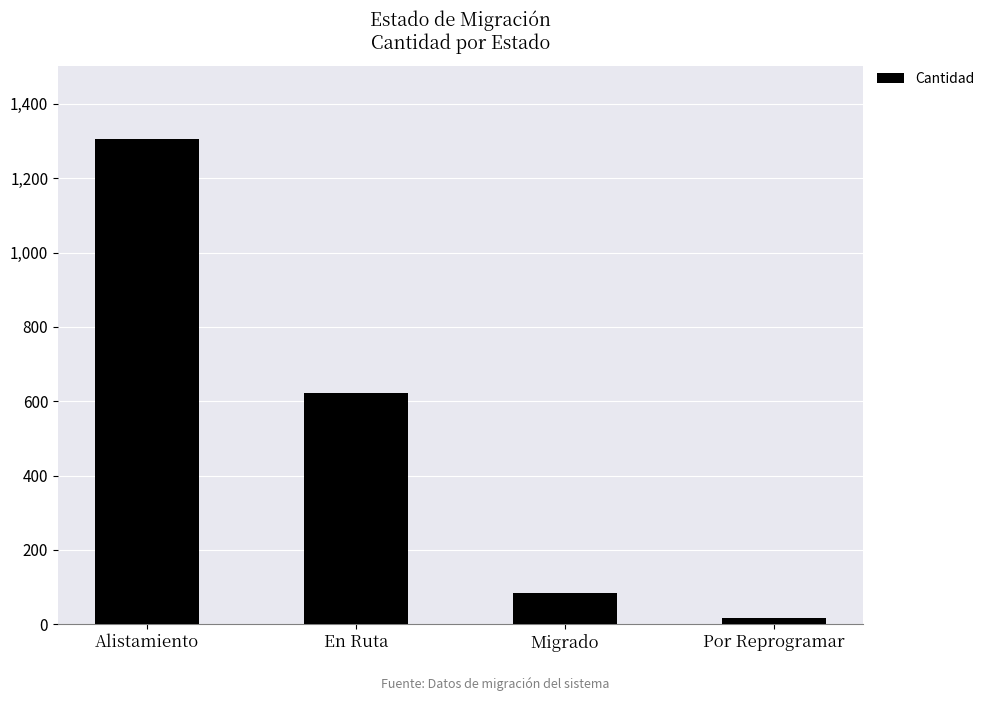

What is the greatest value displayed?

1306